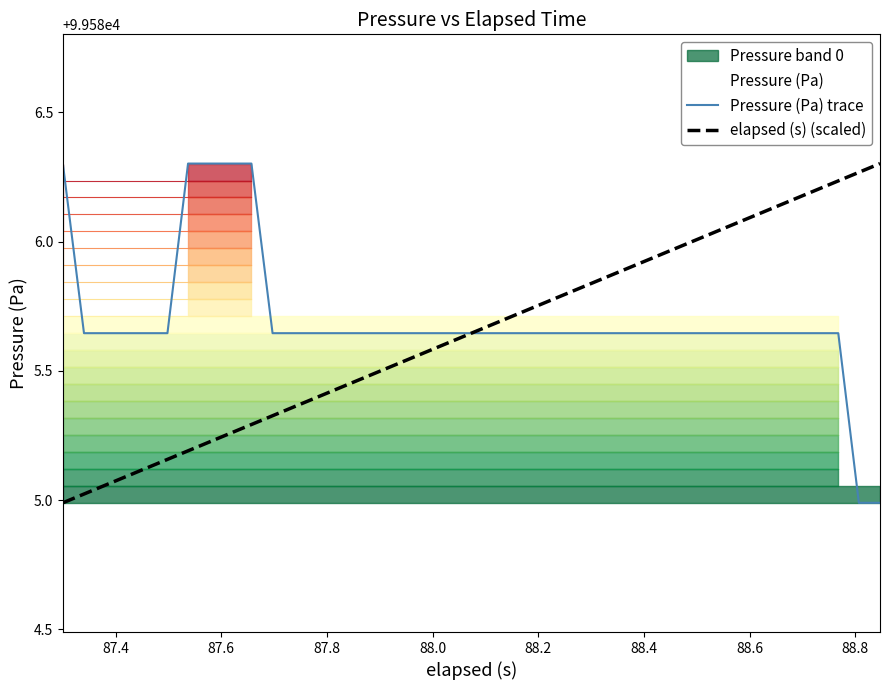

Does the chart display data point markers on the line(s)?

No